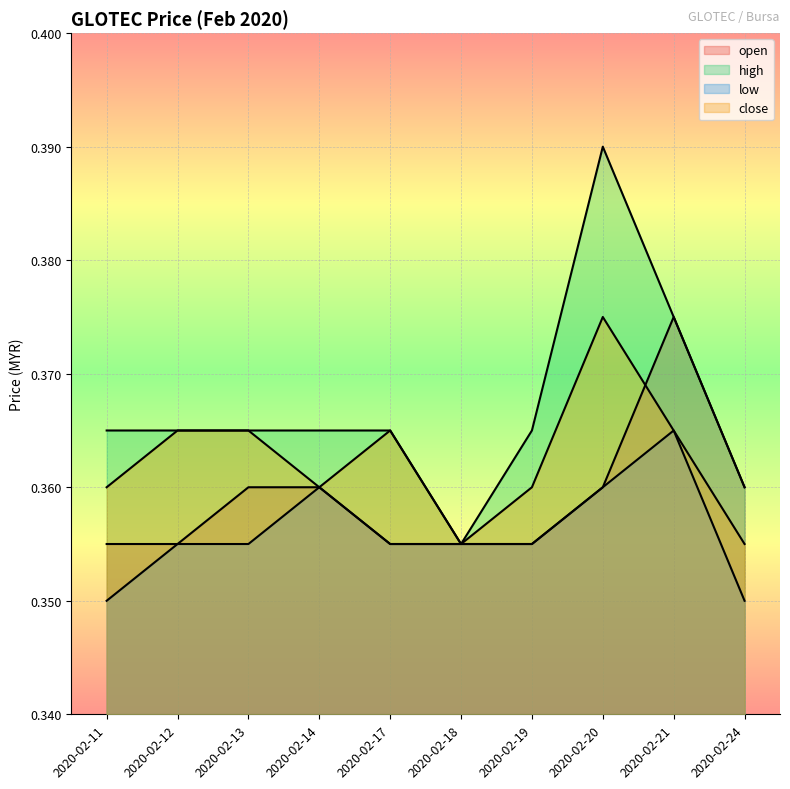

True or false: open has a value of 0.1 at 2020-02-13.

False